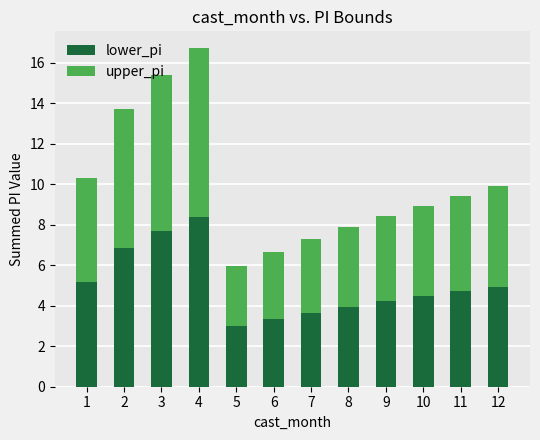

How many series are shown in this chart?

2